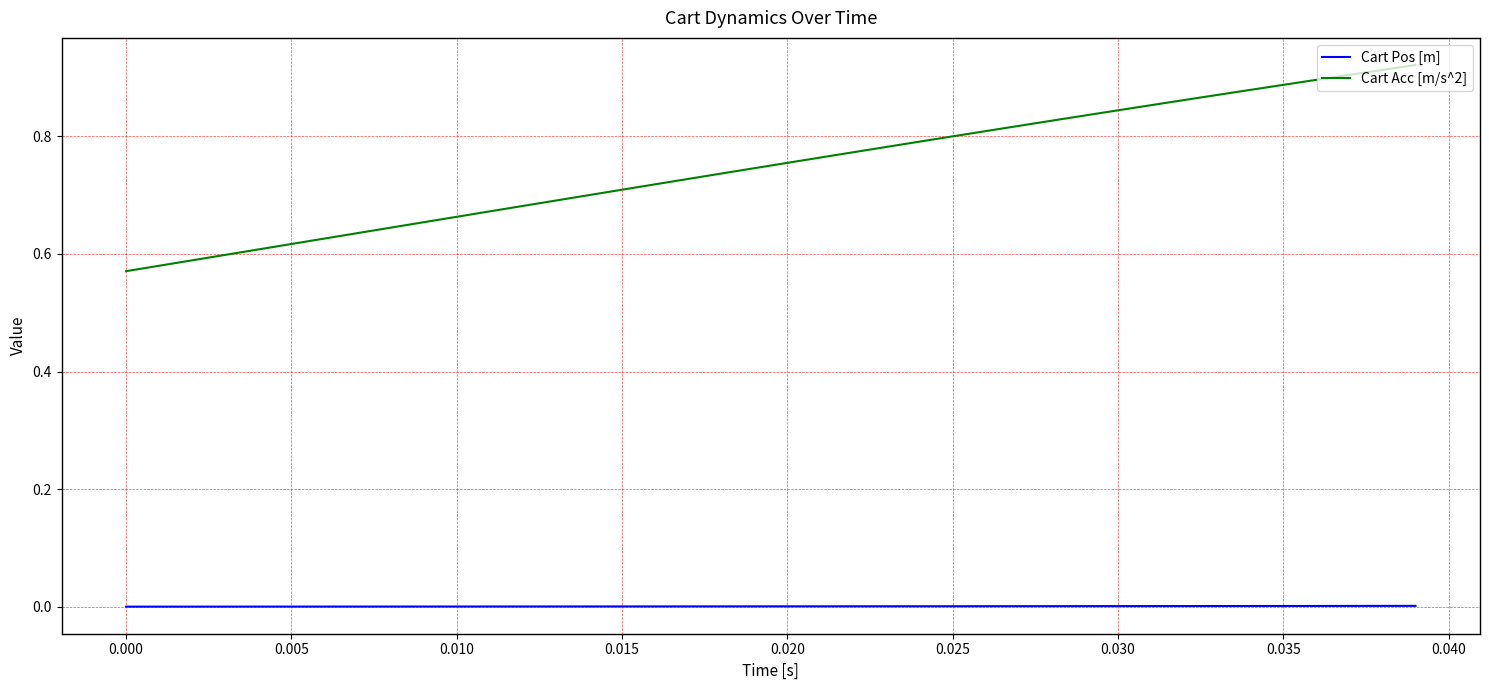

At how many categories does at least one series exceed 0?

40